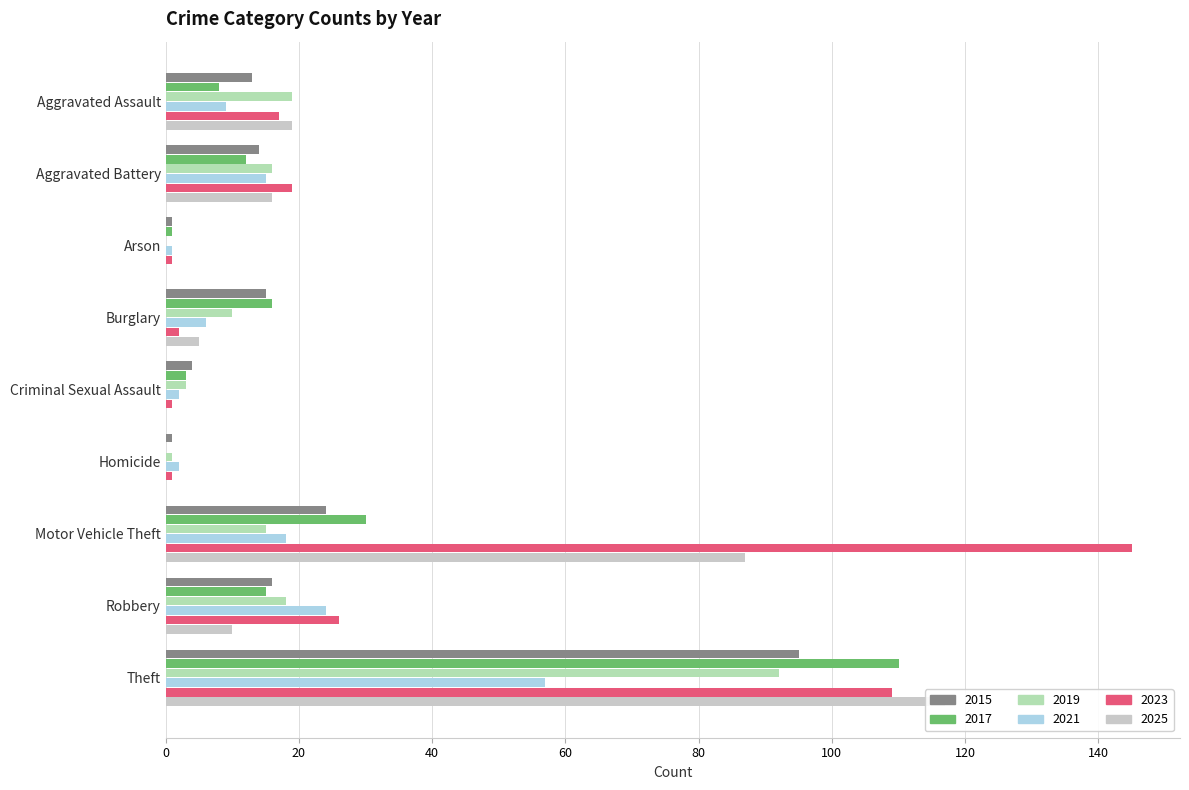

Between Aggravated Battery and Homicide, which series saw the biggest shift?

2023